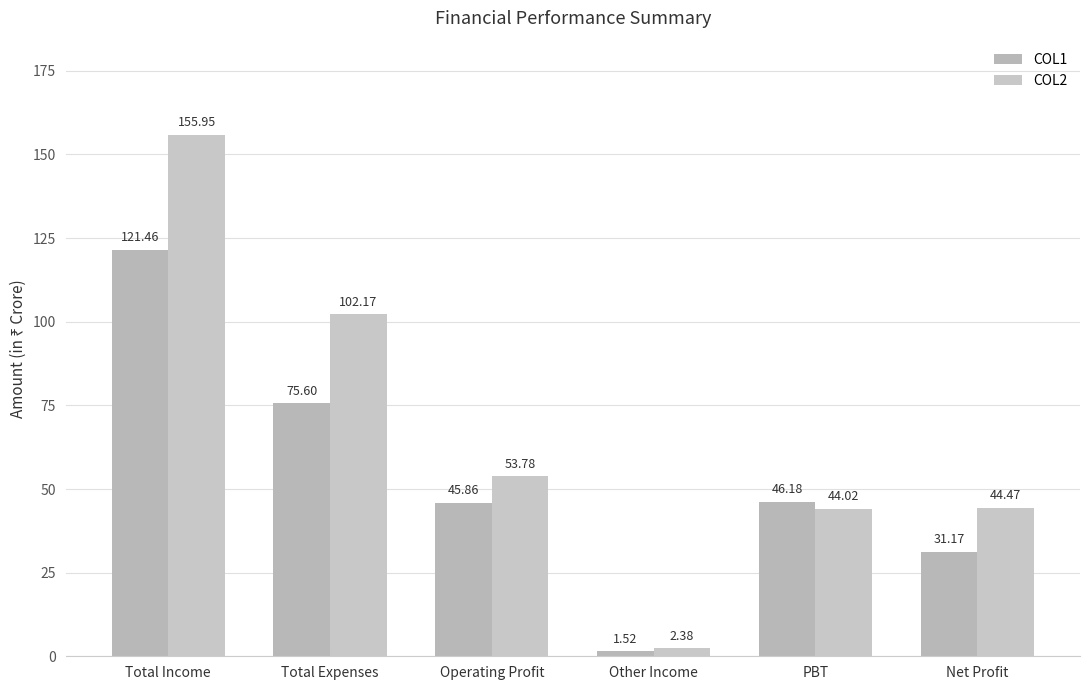

What is the total value across all series at Other Income?

3.9